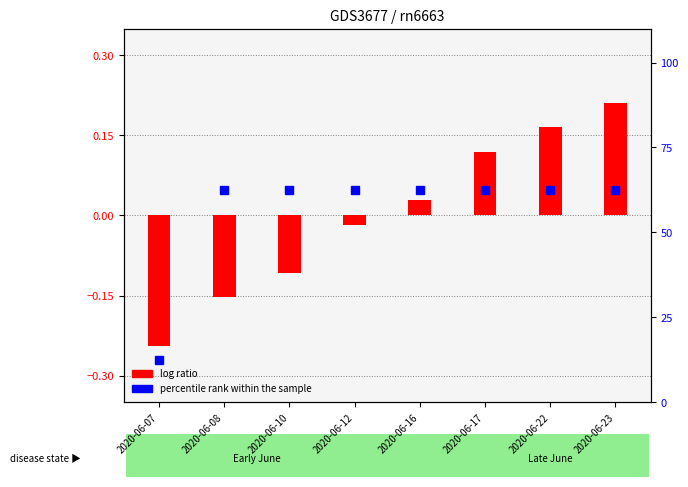

What is the value of the log ratio bar at the 8th from the left?

0.2